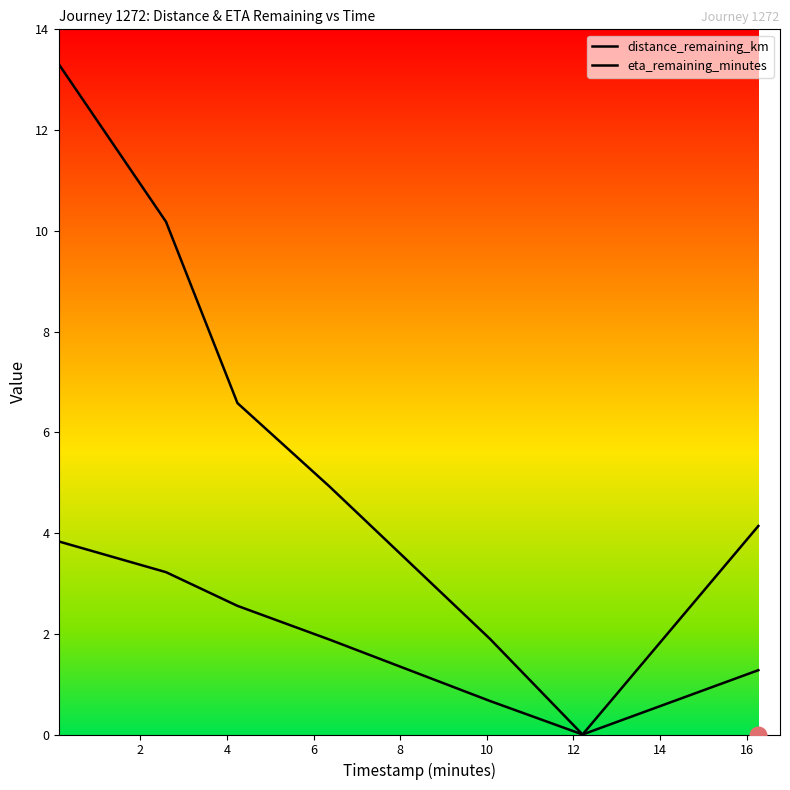

What is the greatest value displayed?

13.3